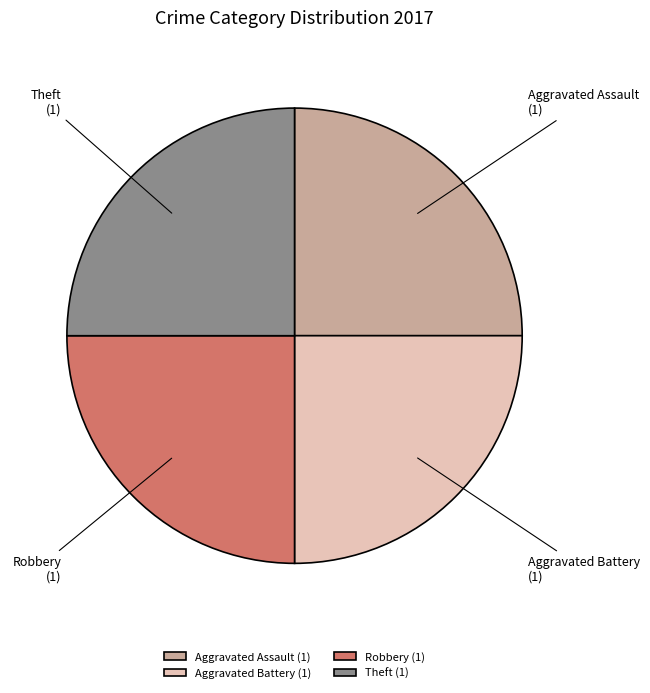

How many slices are in this pie chart?

4